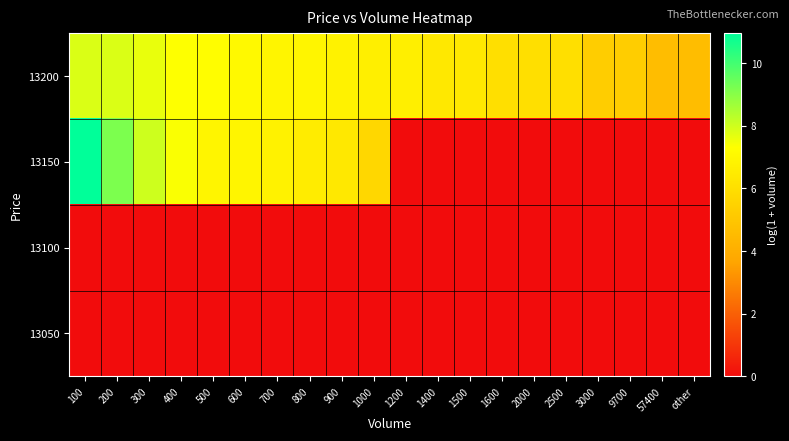

Which label corresponds to the smallest value in the chart?

100